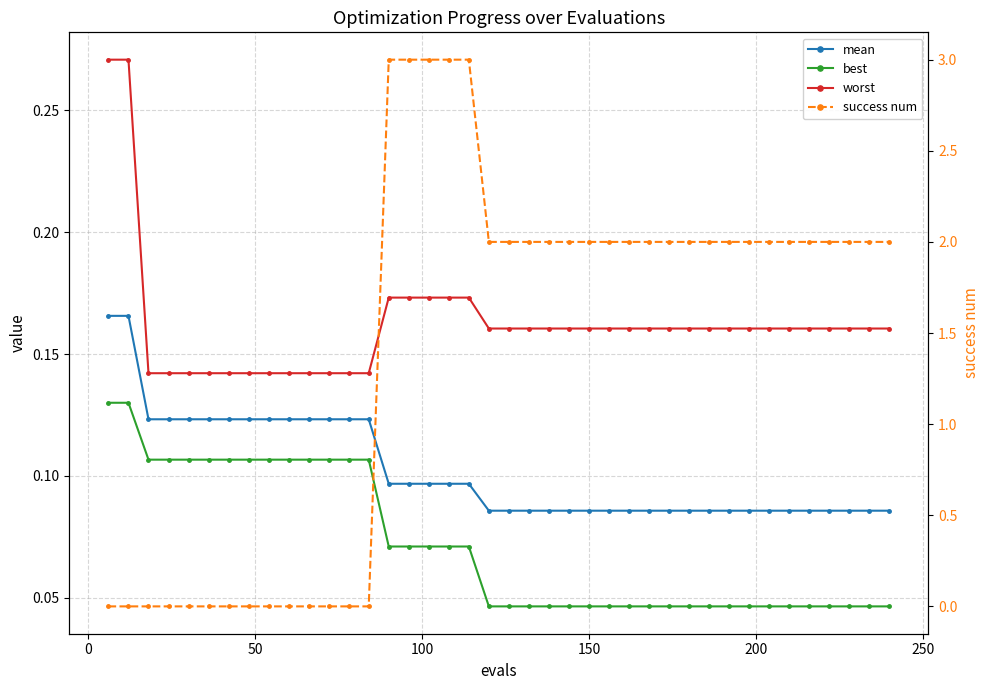

True or false: success num has more than 0 points higher than both neighbors.

False